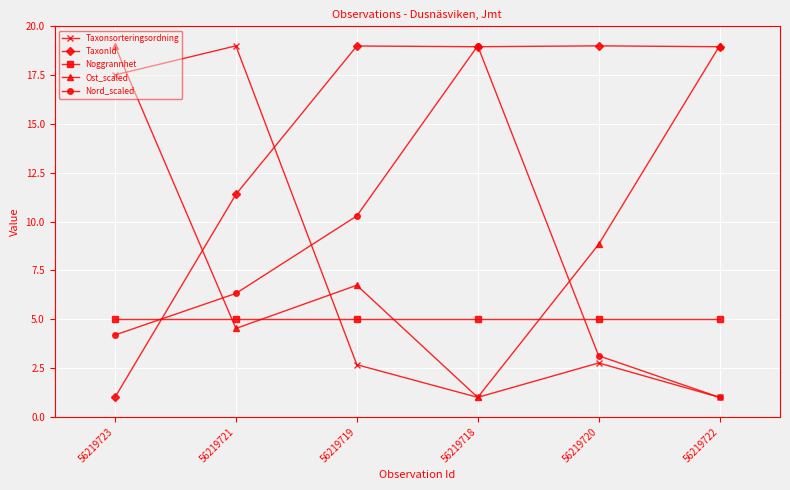

What position from the right is 56219722?

1